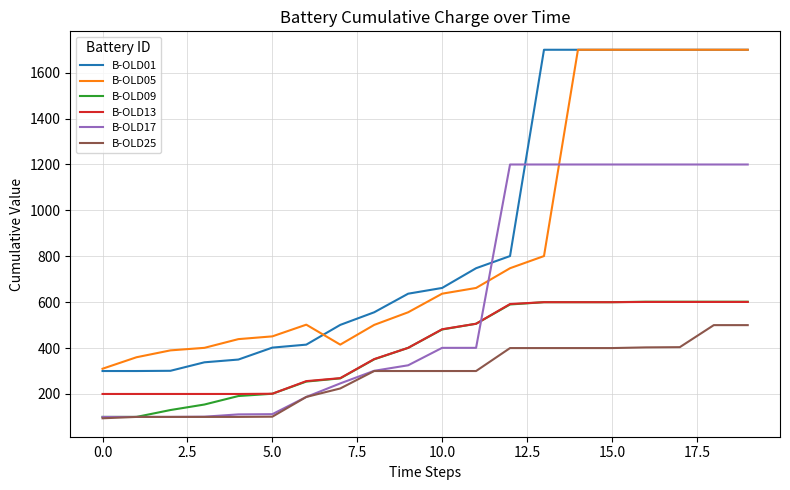

What is the difference between the second highest and second lowest values in the B-OLD17 series?

1100